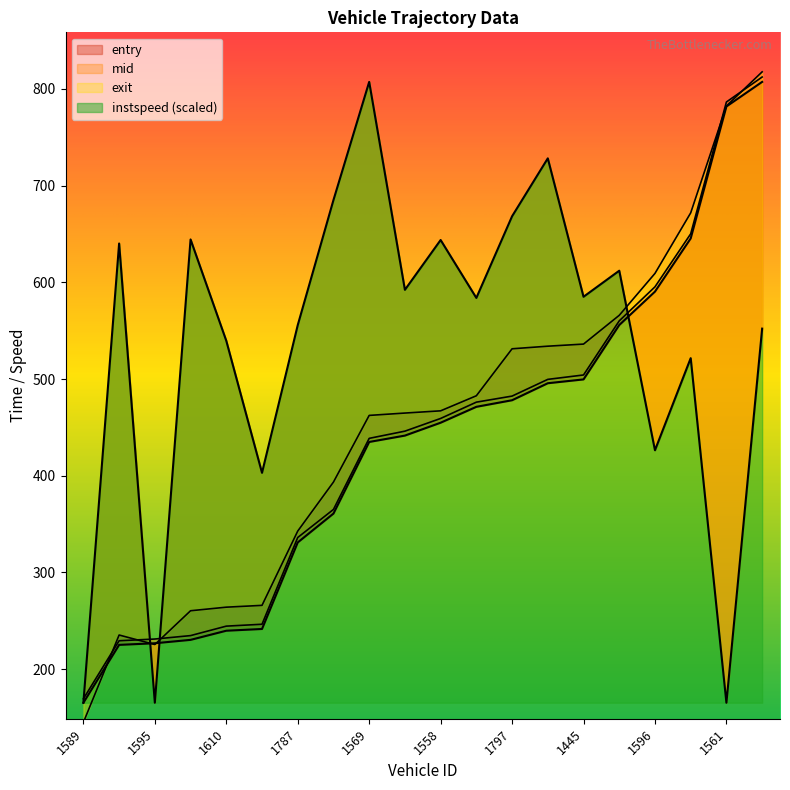

Which series has the largest total across all categories?

instspeed